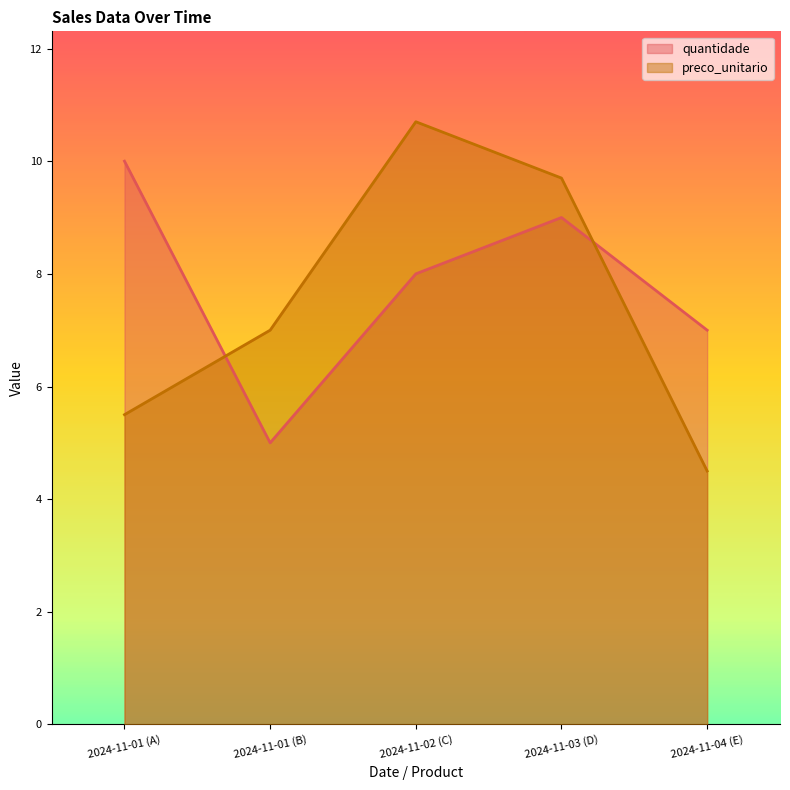

Reading left to right, transcribe all the data shown in this chart.

quantidade: 10.0	5.0	8.0	9.0	7.0
preco_unitario: 5.5	7.0	10.7	9.7	4.5